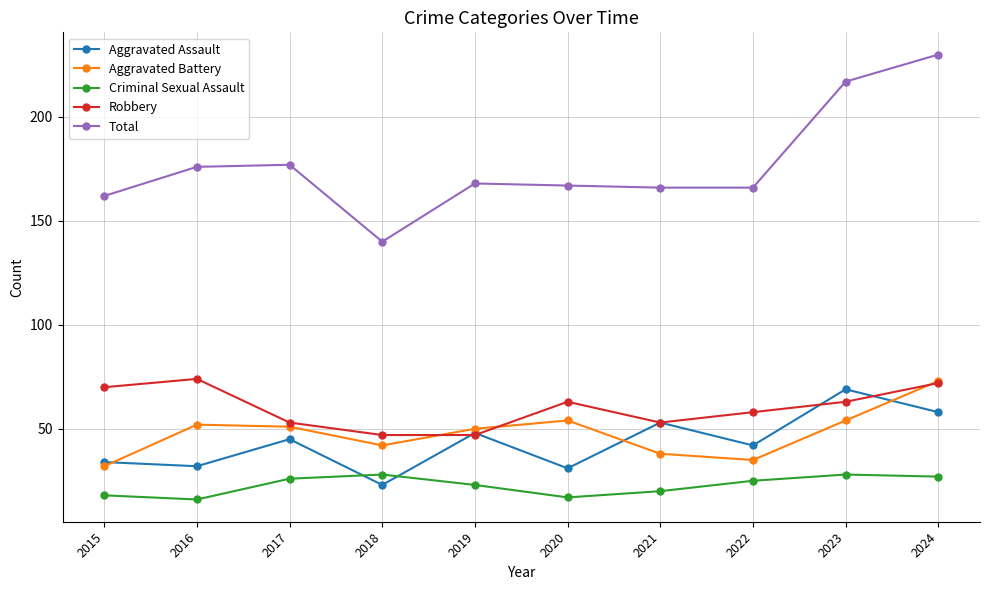

At how many categories does at least one series exceed 25?

10